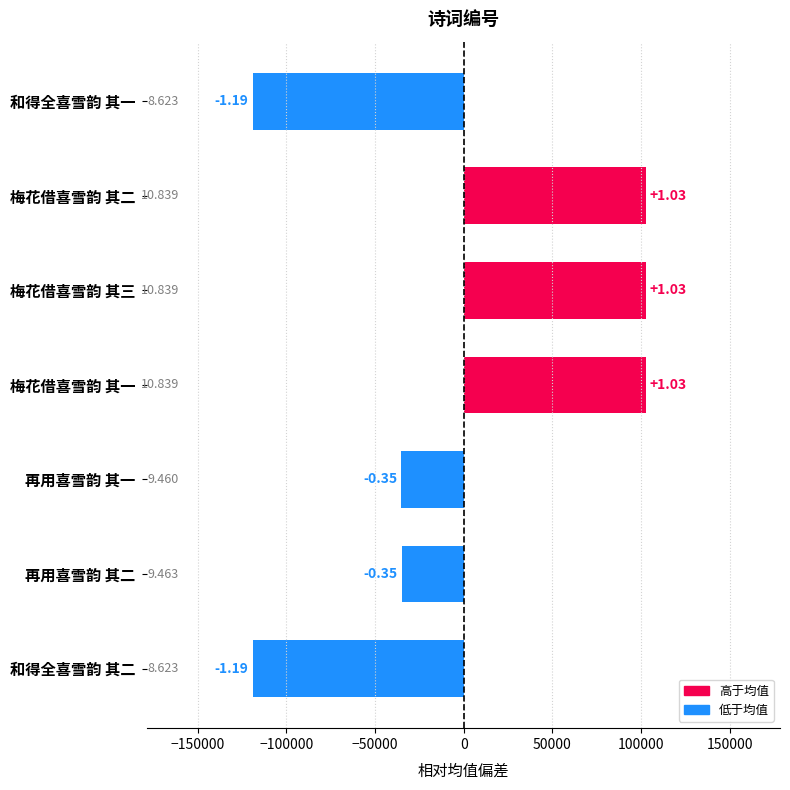

Are the bars horizontal?

Yes